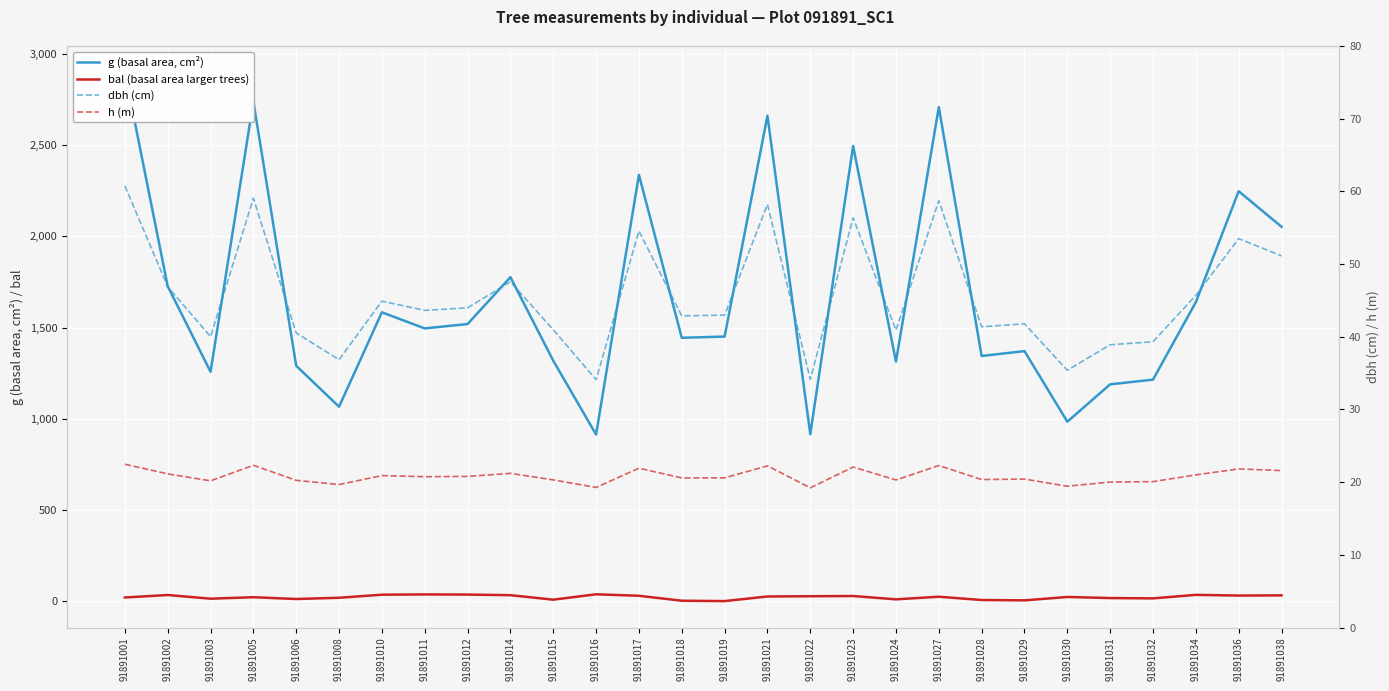

What is the difference between the maximum and minimum values in the dbh (cm) series?

26.7